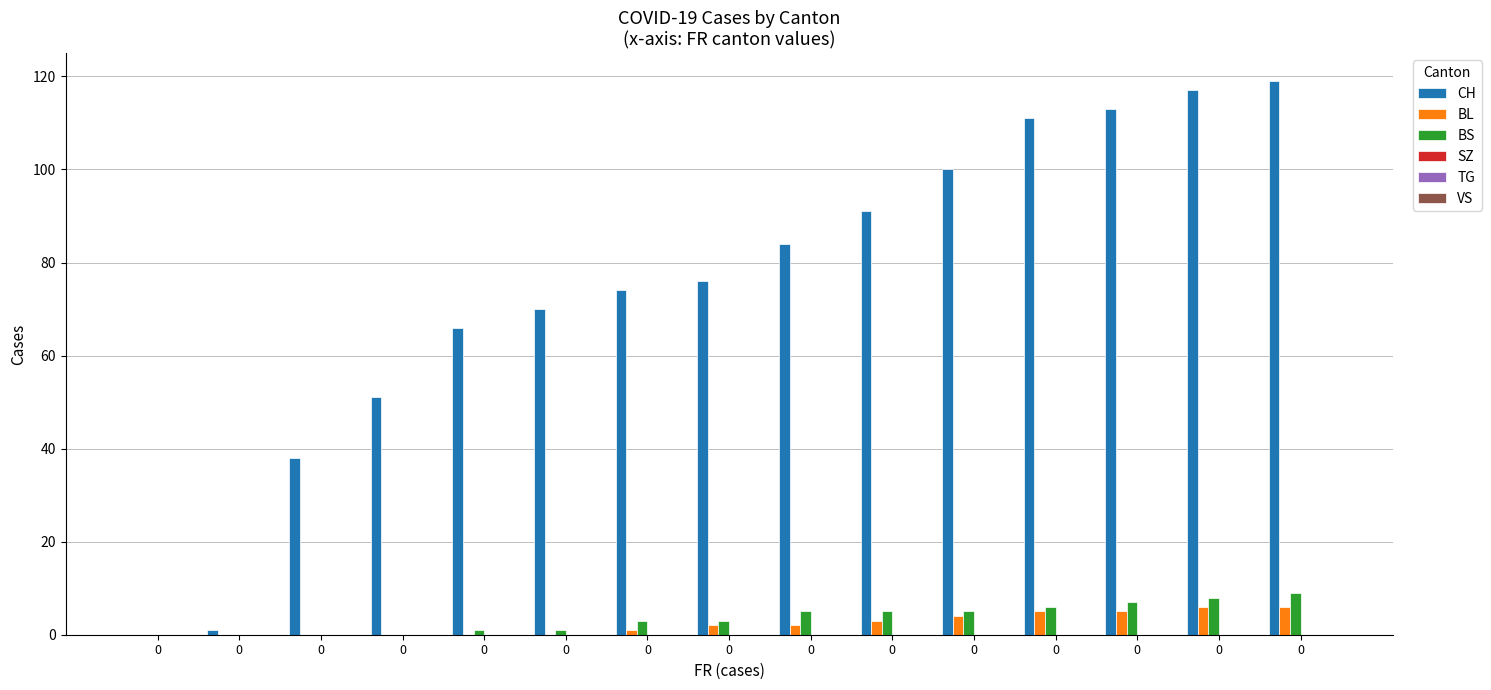

Does the chart contain stacked bars?

No